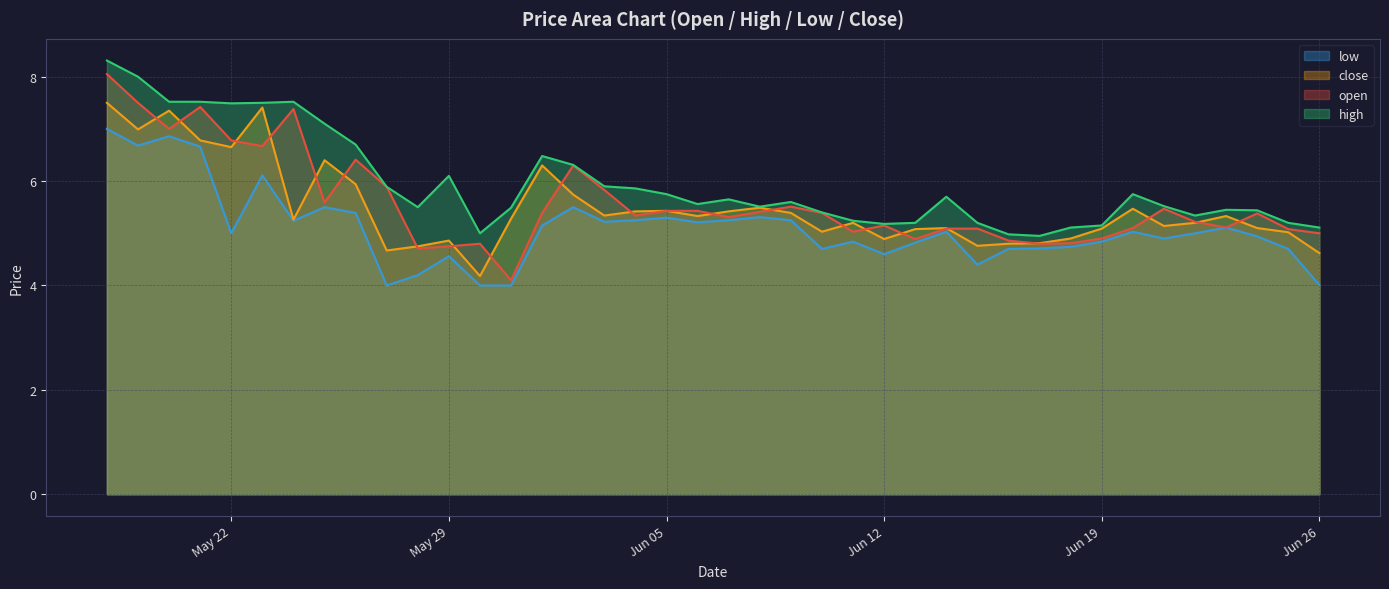

The low series shows 4.7 at 2017-06-18. True or false?

True